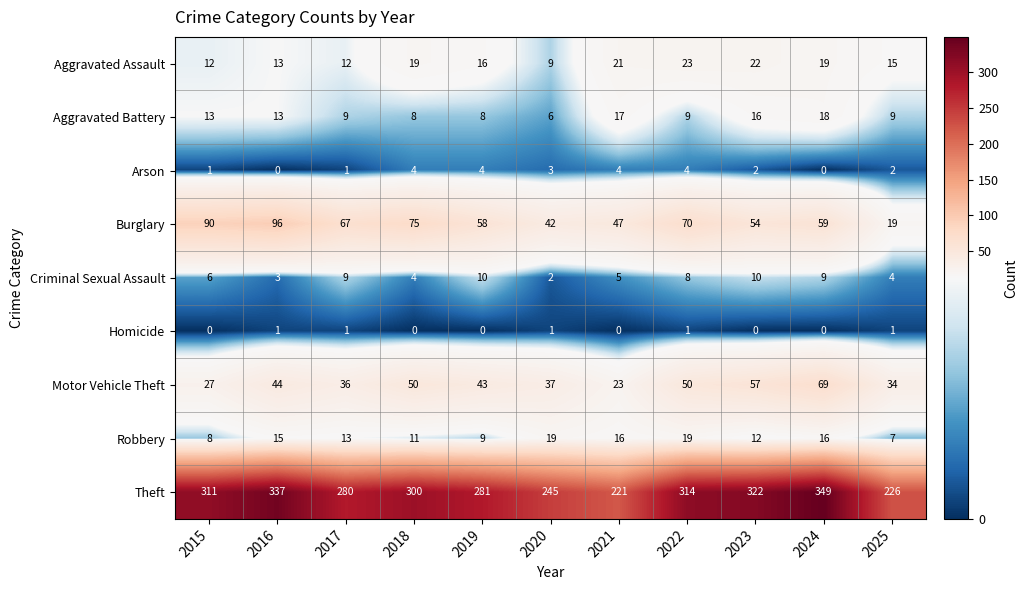

At how many categories does at least one series exceed 310?

5